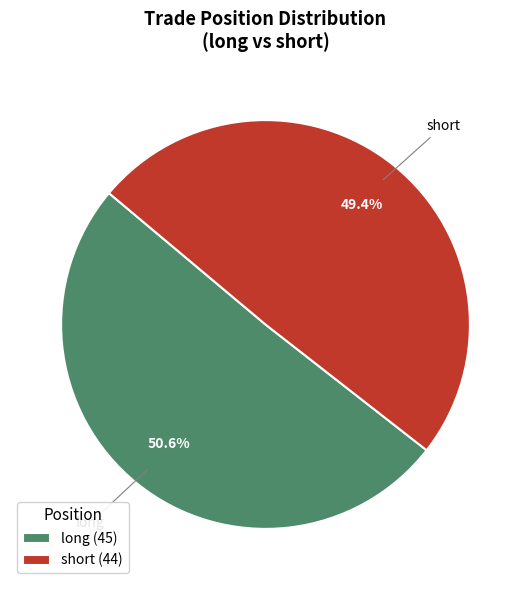

To the nearest percent, what percentage of the pie is short?

49%